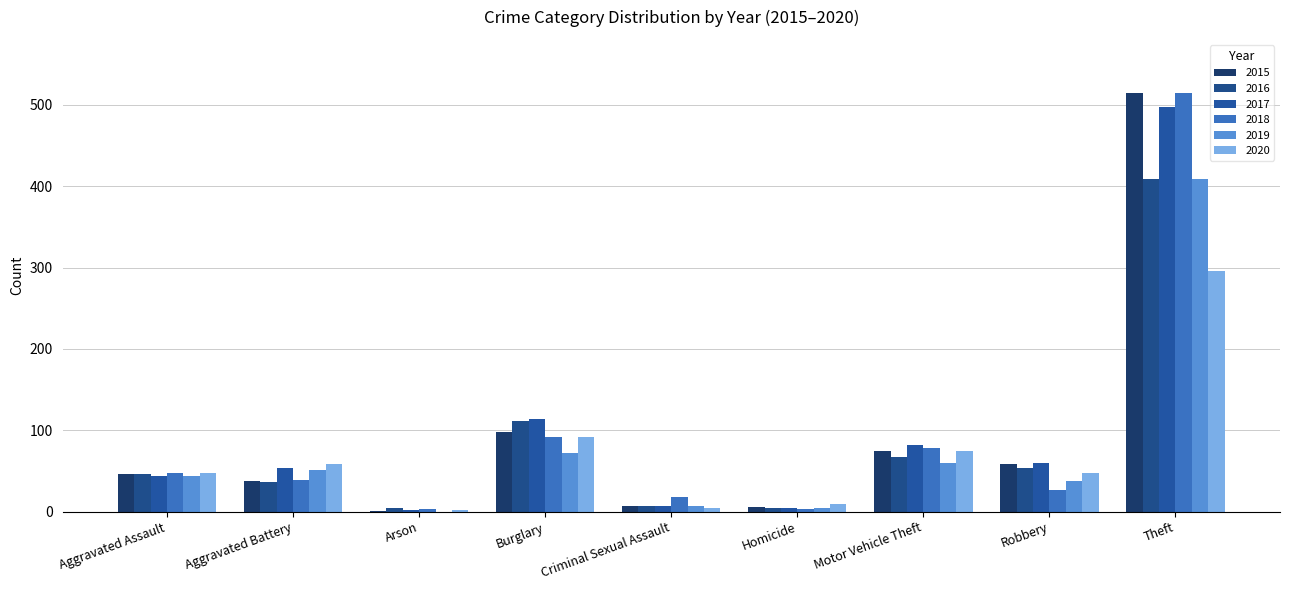

Where does the 2018 series first go above 39?

Aggravated Assault